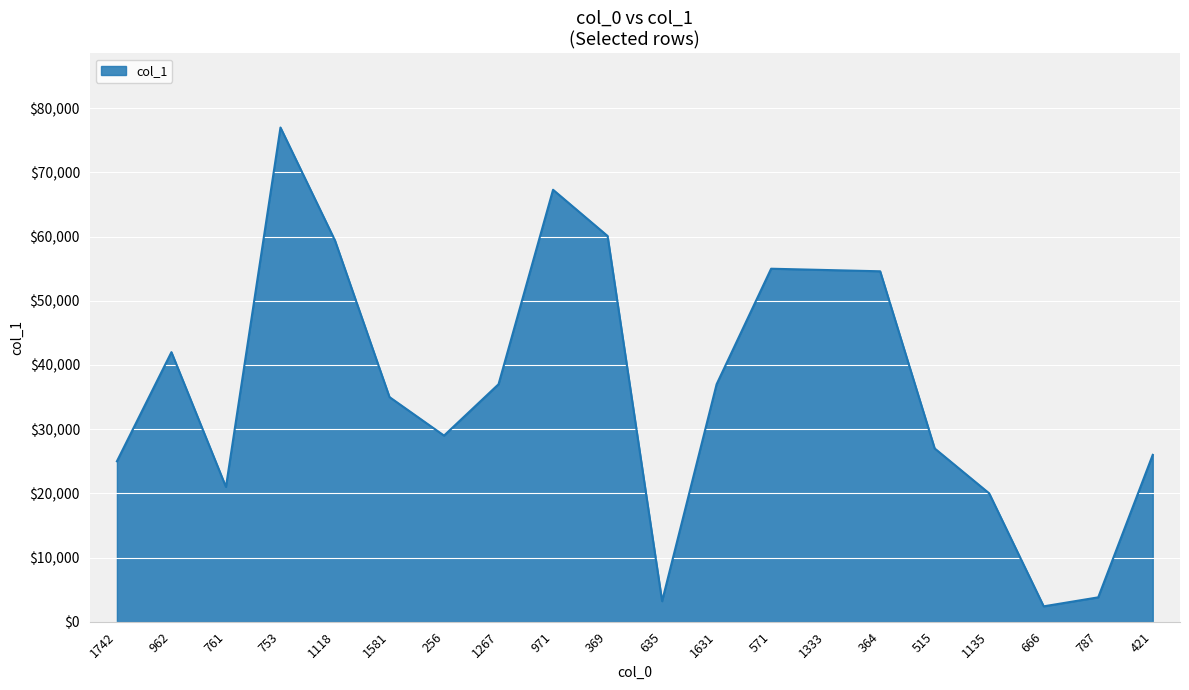

Is it true that the value at 635 is 3200?

True